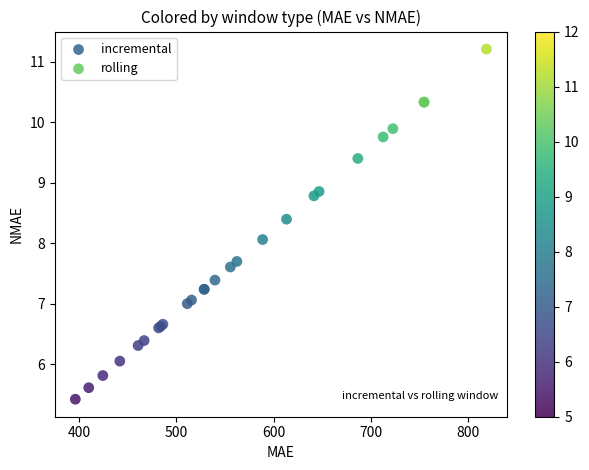

Which series contains the highest Y value?

incremental